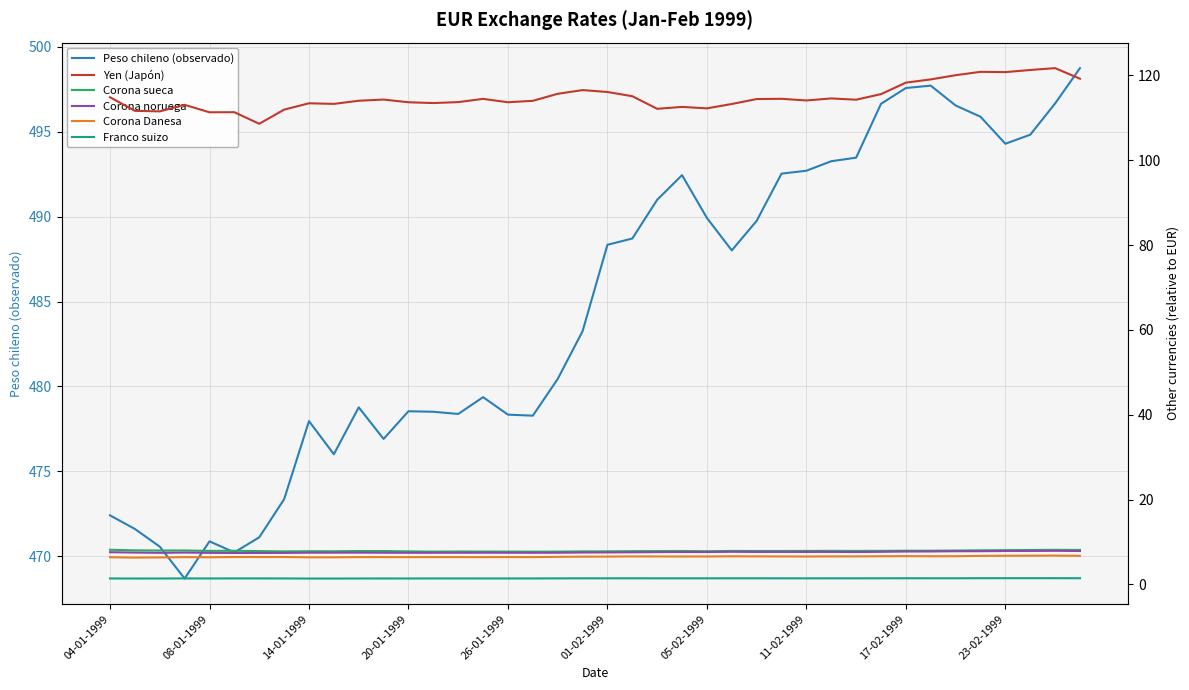

Reading left to right, list all the values displayed in this chart.

Peso chileno (observado): 472.4	471.6	470.6	468.7	470.9	470.2	471.1	473.4	478.0	476.0	478.8	476.9	478.5	478.5	478.4	479.4	478.3	478.3	480.4	483.2	488.3	488.7	491.0	492.4	489.9	488.0	489.8	492.5	492.7	493.3	493.5	496.6	497.6	497.7	496.5	495.9	494.3	494.8	496.7	498.7
Yen (Japón): 114.9	111.6	111.5	113.1	111.3	111.3	108.6	111.9	113.4	113.3	114.0	114.3	113.7	113.5	113.7	114.5	113.7	114.0	115.7	116.5	116.1	115.1	112.1	112.6	112.2	113.3	114.4	114.5	114.1	114.6	114.3	115.6	118.3	119.1	120.0	120.8	120.8	121.3	121.7	119.2
Corona sueca: 8.1	8.0	8.0	8.0	7.9	7.9	7.8	7.8	7.8	7.8	7.9	7.8	7.8	7.7	7.7	7.7	7.7	7.7	7.7	7.8	7.8	7.8	7.8	7.9	7.8	7.9	7.9	7.9	7.9	7.9	7.9	7.9	7.9	7.9	8.0	8.0	8.1	8.1	8.1	8.1
Corona noruega: 7.6	7.5	7.4	7.5	7.4	7.4	7.4	7.4	7.5	7.5	7.5	7.5	7.4	7.4	7.4	7.5	7.4	7.4	7.4	7.5	7.5	7.6	7.6	7.6	7.6	7.7	7.6	7.6	7.6	7.6	7.6	7.7	7.7	7.7	7.8	7.8	7.9	7.9	7.9	7.9
Corona Danesa: 6.4	6.3	6.3	6.4	6.4	6.4	6.4	6.4	6.4	6.4	6.4	6.4	6.4	6.4	6.4	6.4	6.4	6.4	6.5	6.5	6.5	6.6	6.6	6.6	6.6	6.6	6.6	6.6	6.6	6.6	6.6	6.6	6.6	6.6	6.6	6.7	6.7	6.8	6.8	6.7
Franco suizo: 1.4	1.4	1.4	1.4	1.4	1.4	1.4	1.4	1.4	1.4	1.4	1.4	1.4	1.4	1.4	1.4	1.4	1.4	1.4	1.4	1.4	1.4	1.4	1.4	1.4	1.4	1.4	1.4	1.4	1.4	1.4	1.4	1.4	1.4	1.4	1.4	1.4	1.4	1.5	1.4